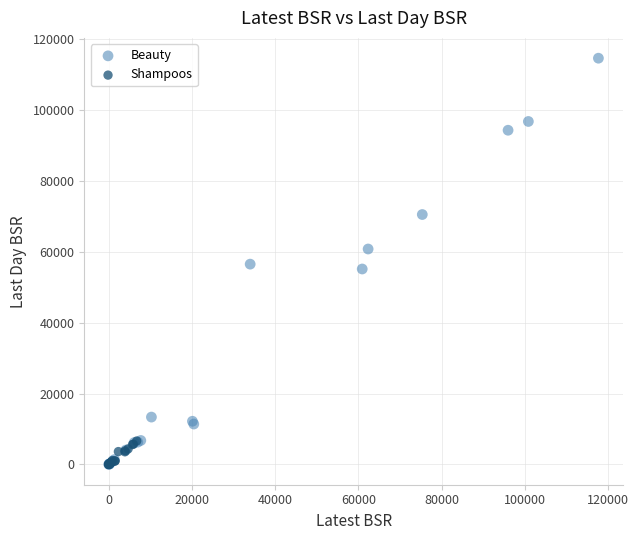

Which series has the largest Y range (max minus min)?

Beauty